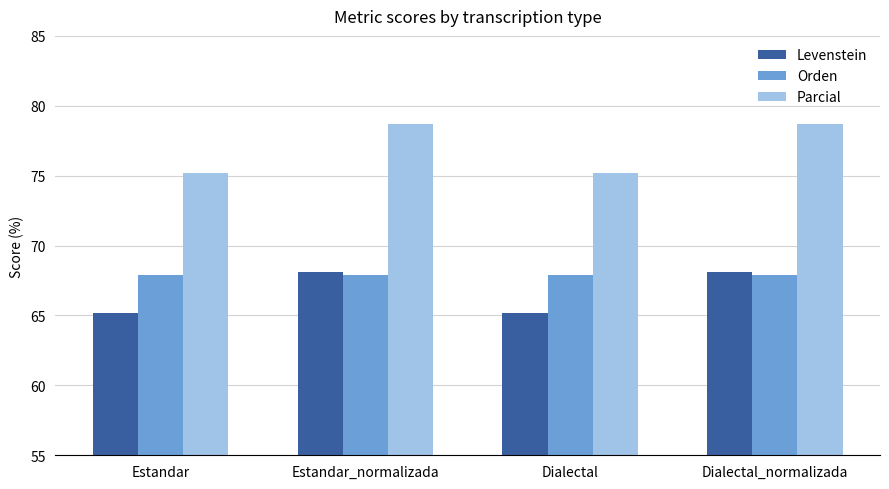

What is the difference between the Parcial values at Estandar and Estandar_normalizada?

3.5